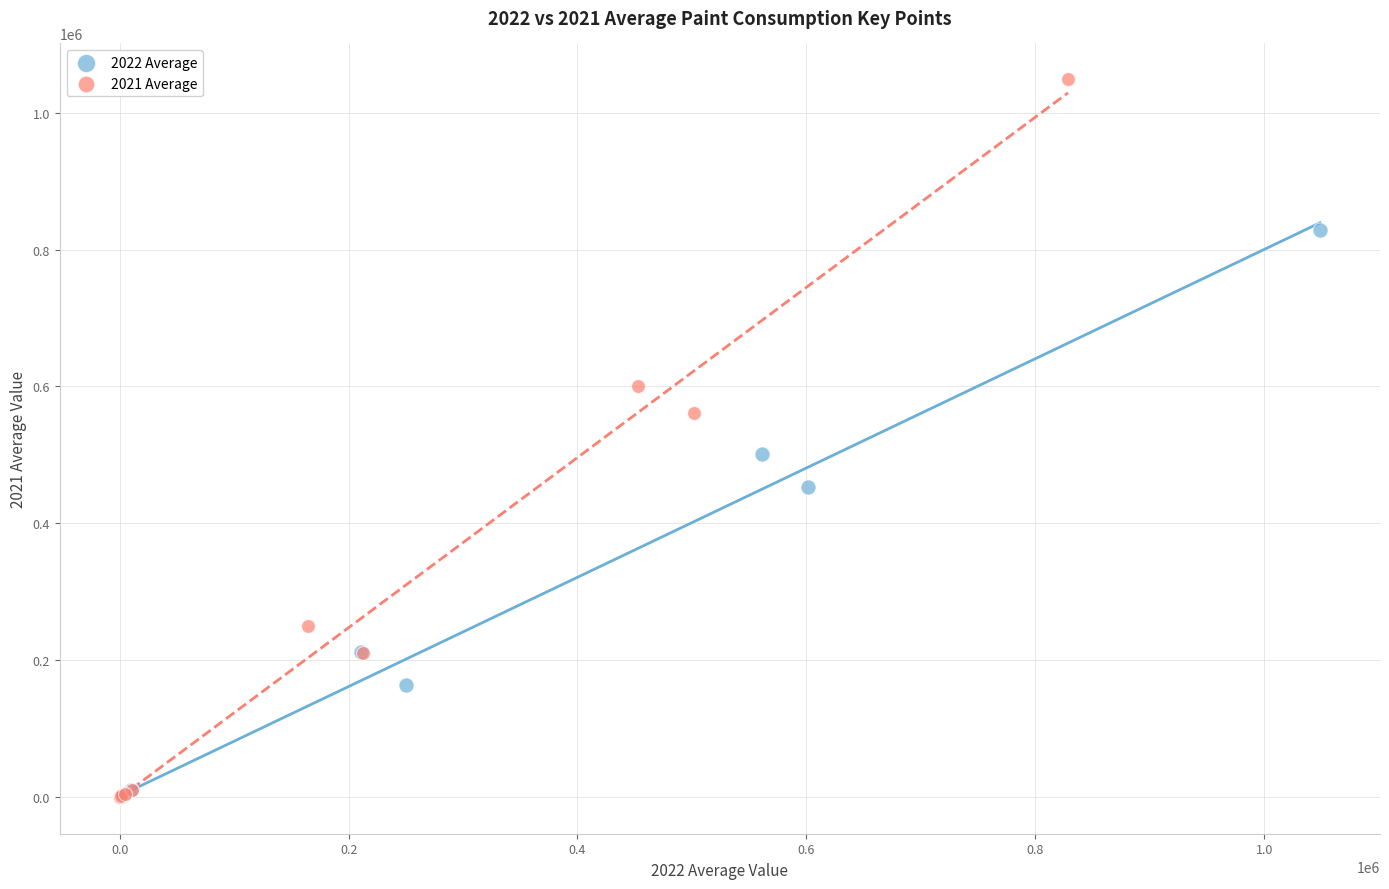

Which series contains the highest Y value?

2021 Average